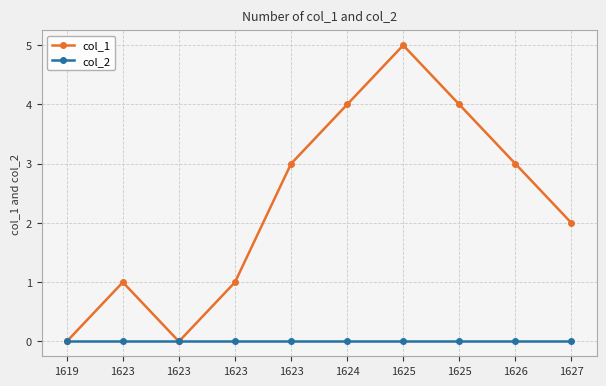

True or false: col_2 and col_1 cross at least once.

False